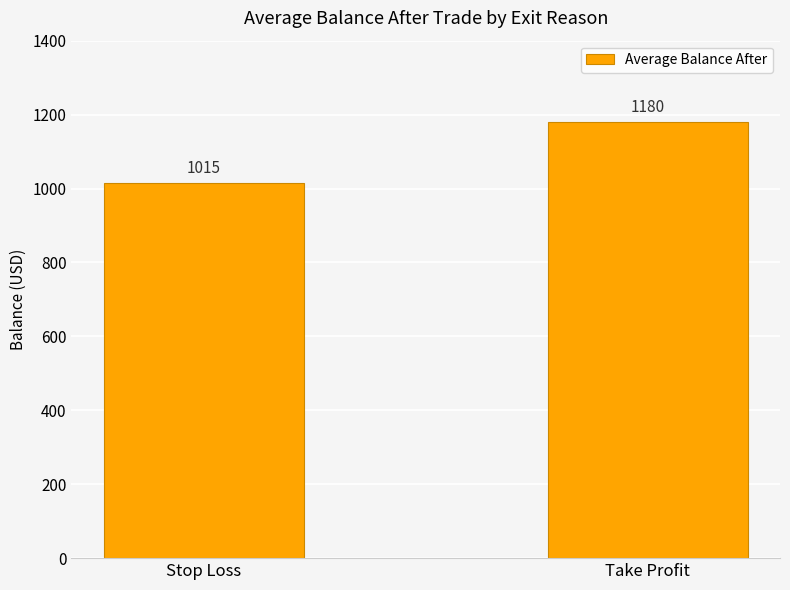

List the labels in order of value, largest first.

Take Profit, Stop Loss